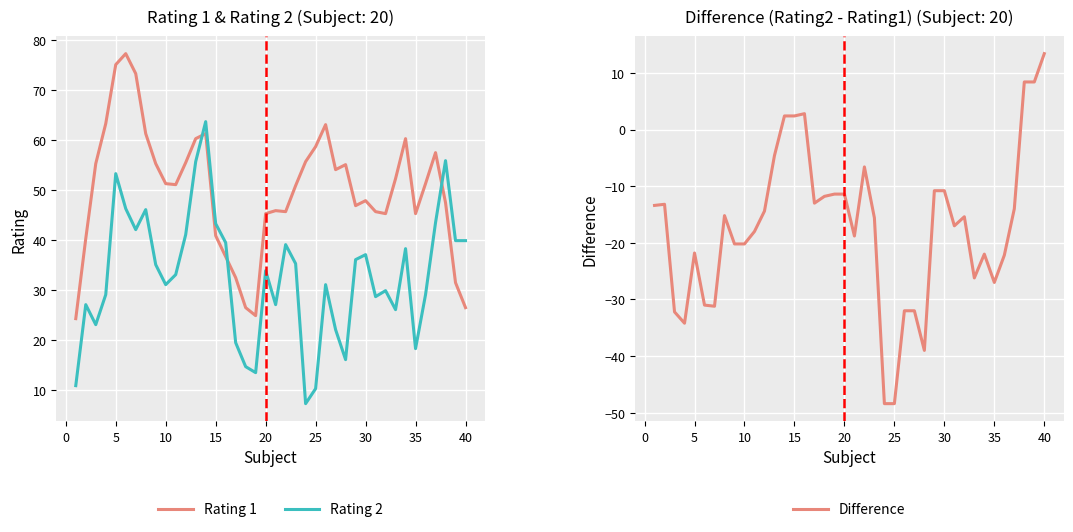

The Rating 2 series shows 63.0 at 15. True or false?

False